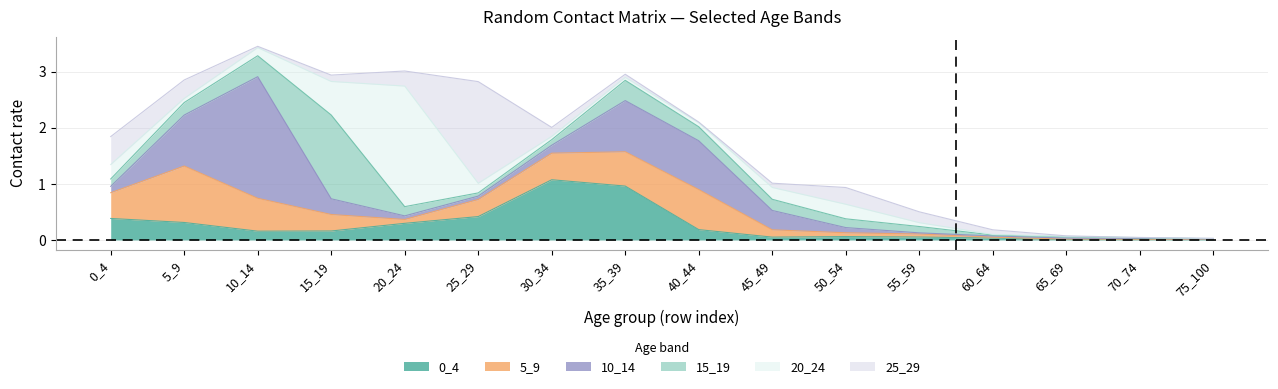

What is the greatest value displayed?

2.2